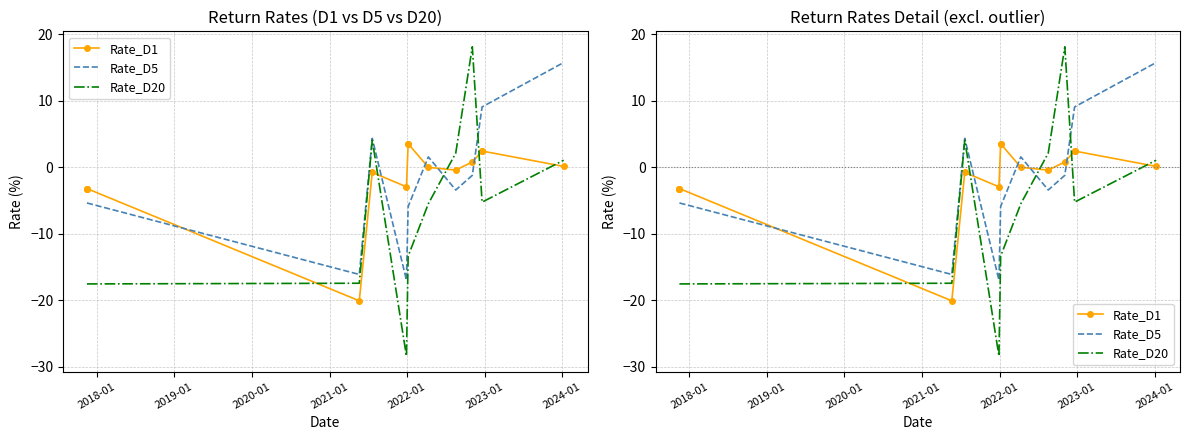

Reading left to right, extract all data points from this chart.

Rate_D1: -3.2	-3.2	-3.2	-20.1	-0.8	-2.9	3.5	3.5	0.0	-0.4	0.8	2.4	2.4	0.1
Rate_D5: -5.4	-5.4	-5.4	-16.1	4.4	-17.0	-5.9	-5.9	1.6	-3.4	-1.2	9.1	9.1	15.8
Rate_D20: -17.6	-17.6	-17.6	-17.5	4.1	-28.4	-13.4	-13.4	-5.5	2.1	18.1	-5.2	-5.2	1.1